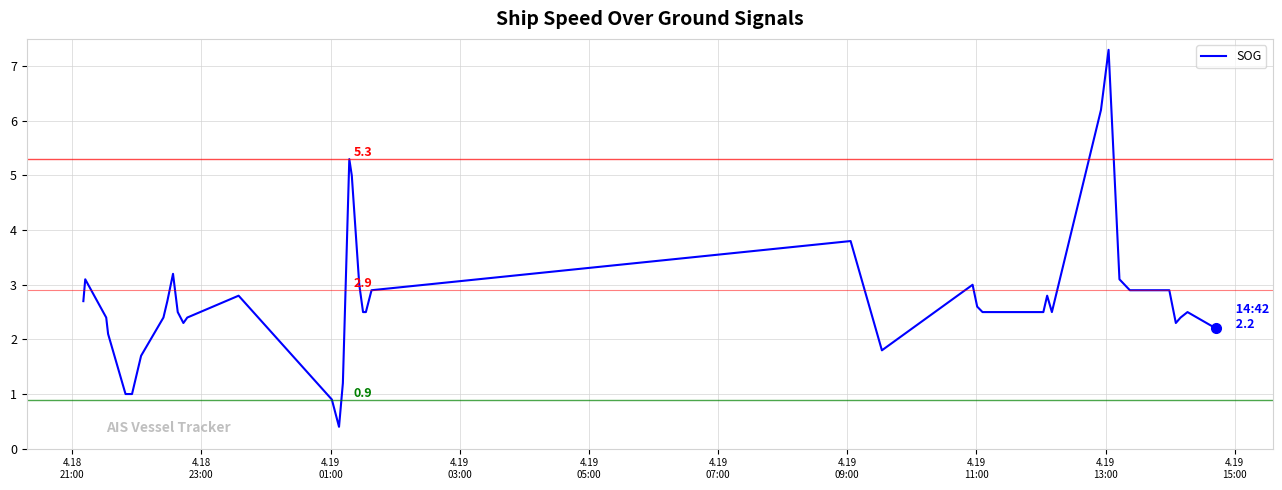

How many categories are shown in the chart?

40